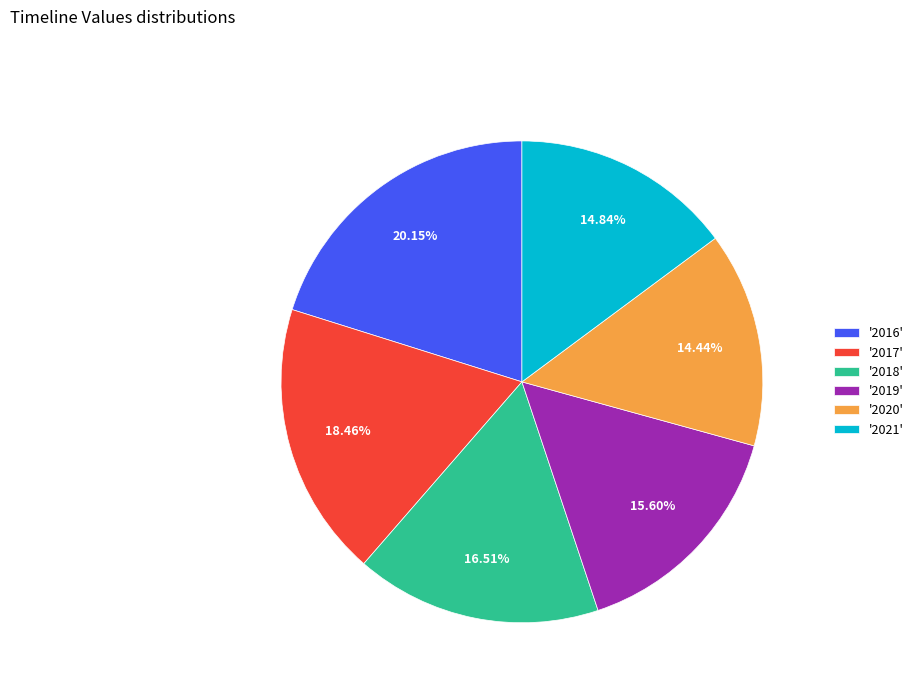

How many segments does this pie chart have?

6